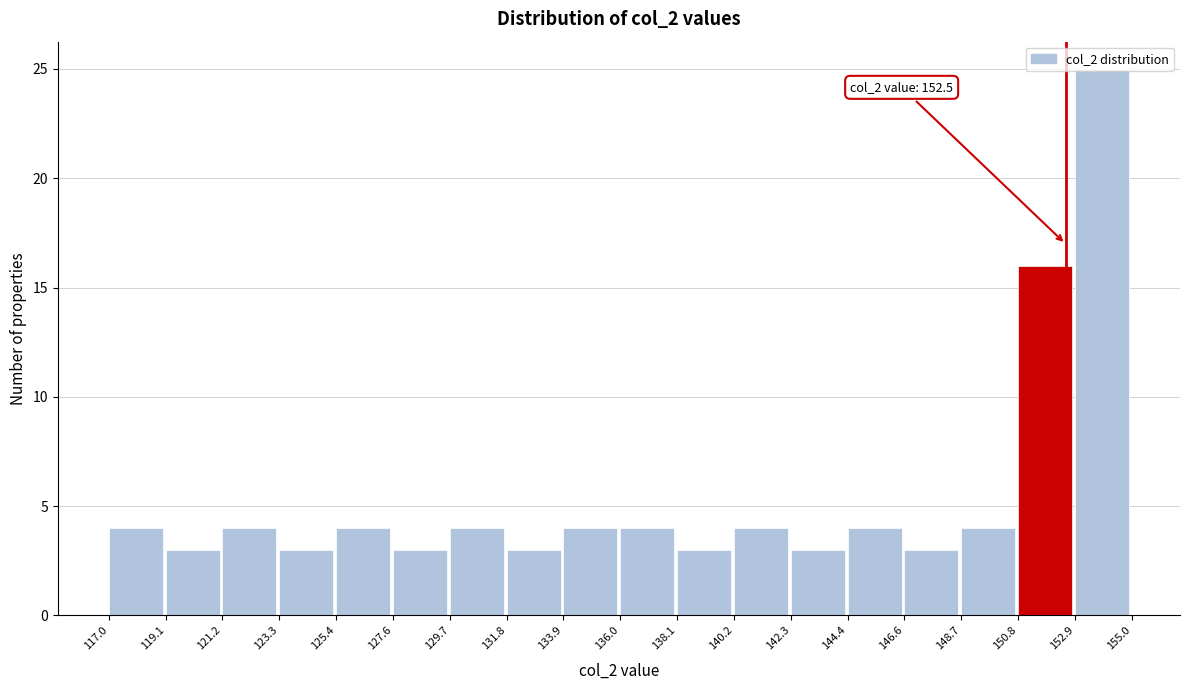

Which range on the x-axis has the tallest bar?

152.9 to 155.0